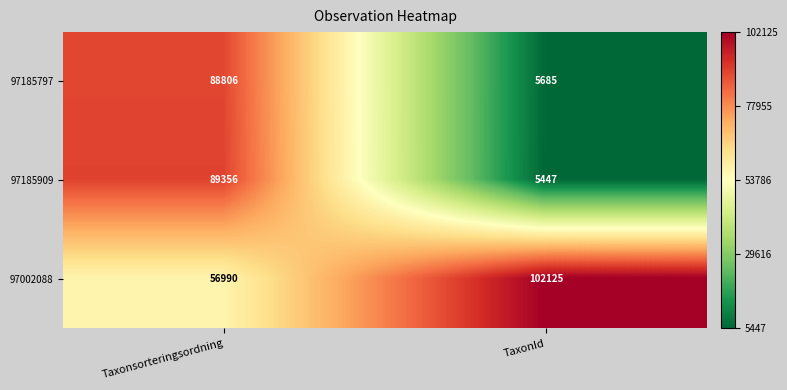

What is the total value across all series at TaxonId?

113257